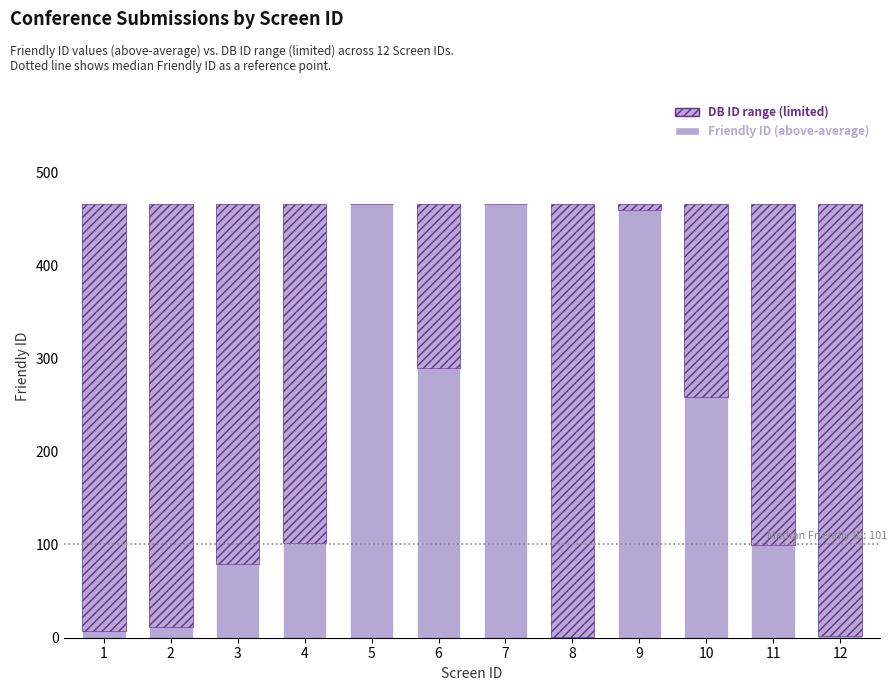

What is the sum of the Friendly ID (above-average) values at 12 and 3?

81